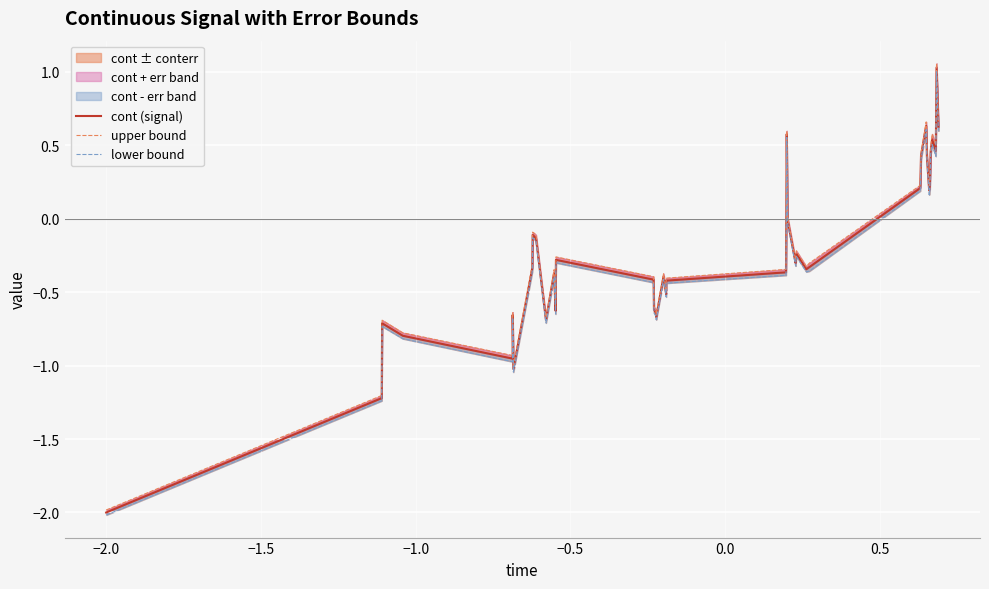

In upper bound, how many points are higher than both neighbors (excluding endpoints)?

11